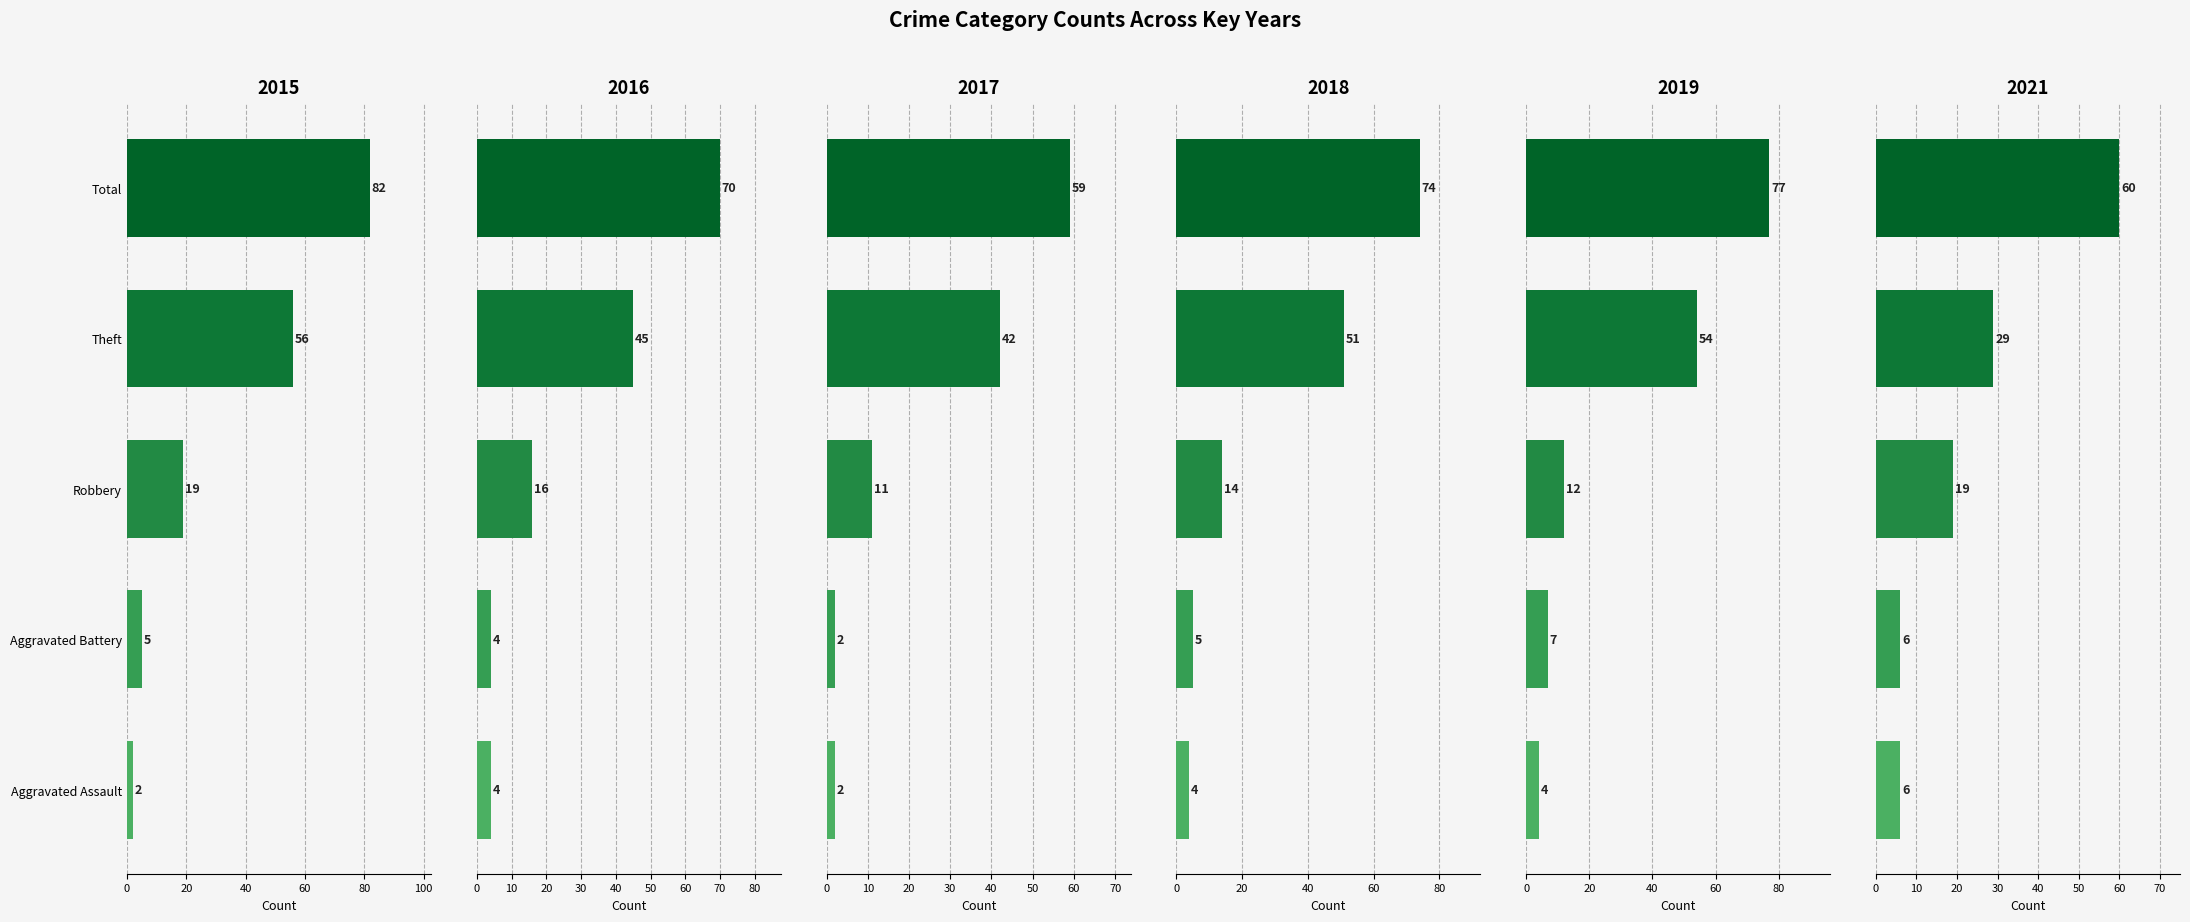

At which label does 2015 first exceed 19?

Theft